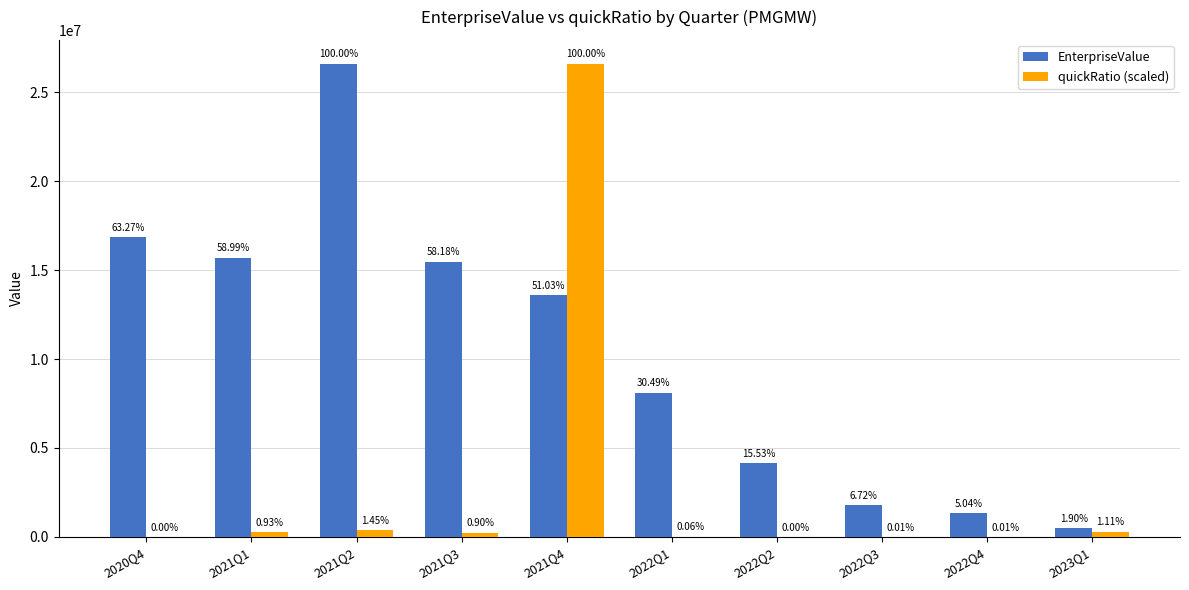

Which category has the highest value in the quickRatio (scaled) series?

2021Q4